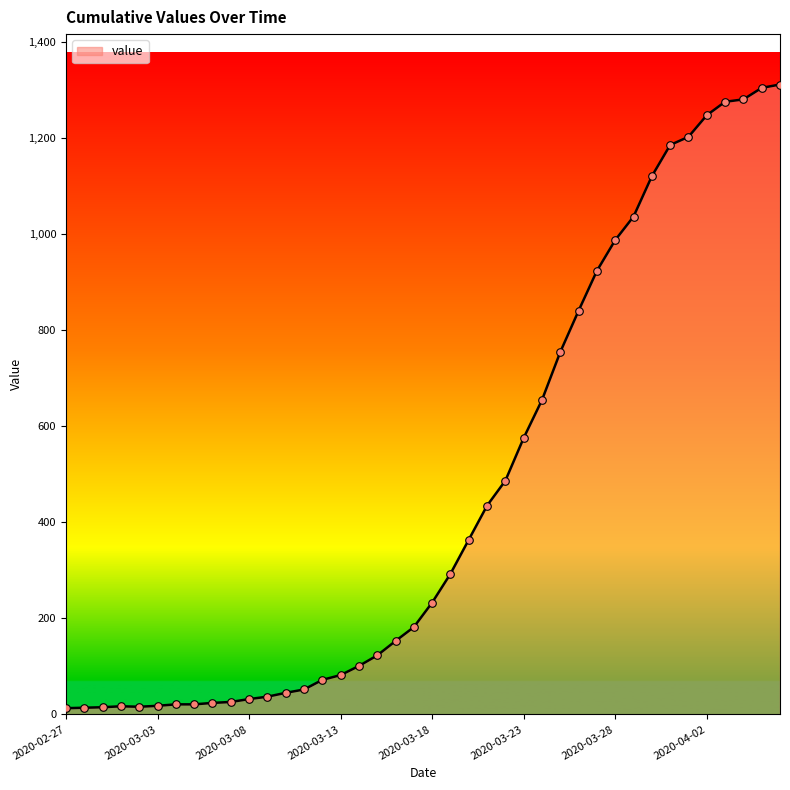

What is the maximum value shown in the chart?

1312